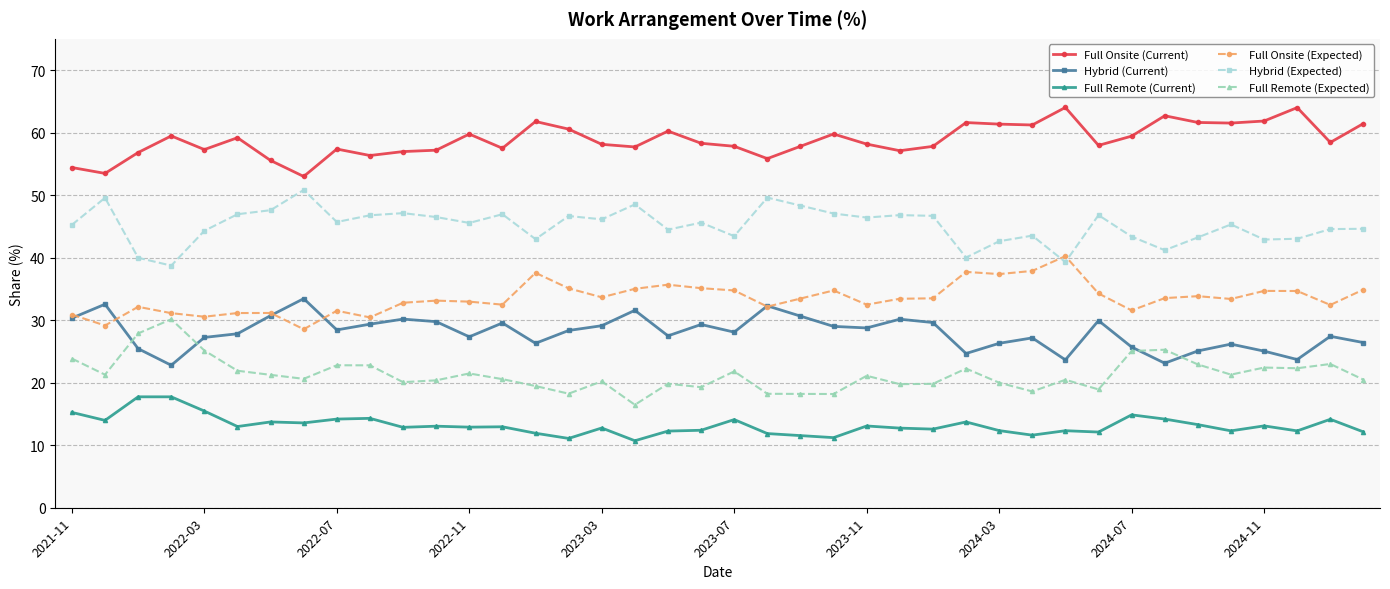

List the series in order of their peak value, highest first.

Full Onsite (Current), Hybrid (Expected), Full Onsite (Expected), Hybrid (Current), Full Remote (Expected), Full Remote (Current)